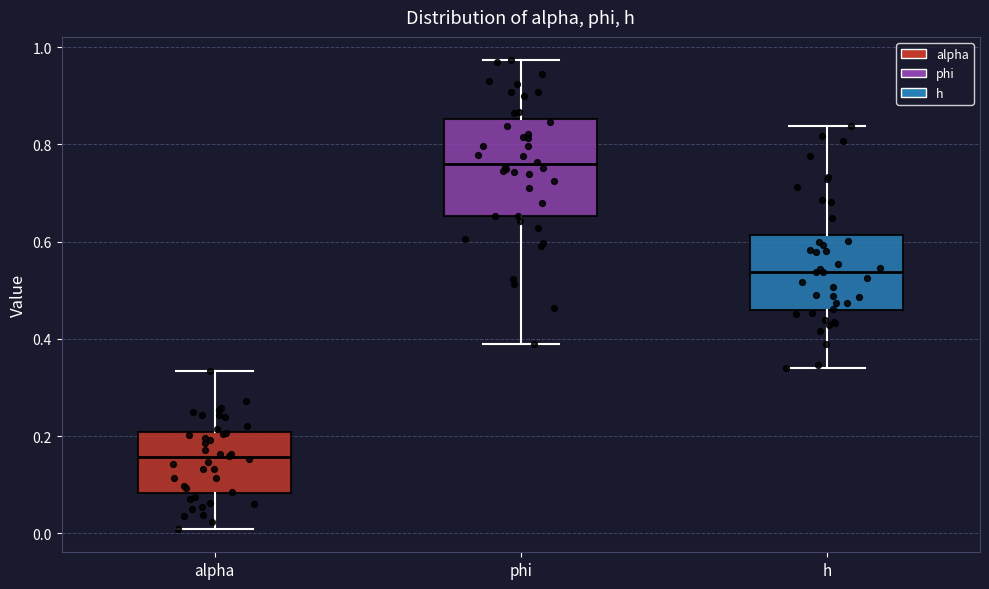

Where does the upper whisker of the box for alpha end on the y-axis? The values are not printed on the chart, so give them approximately, as read against the axis.

0.34